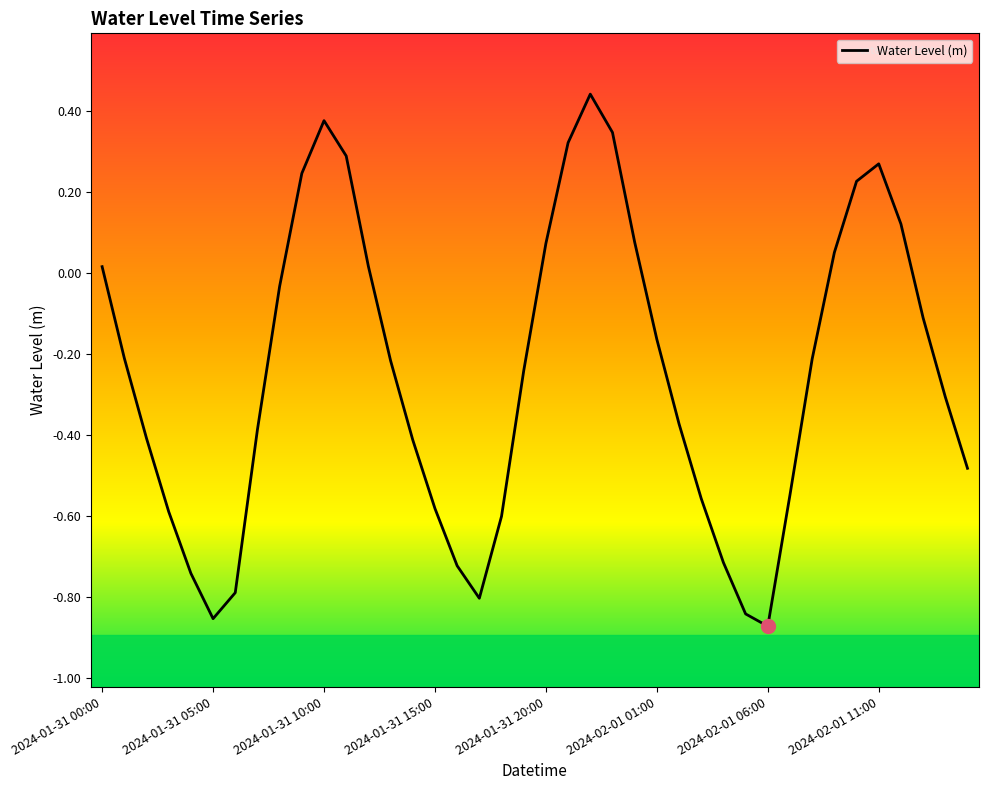

What is the difference between the maximum and minimum values?

1.3